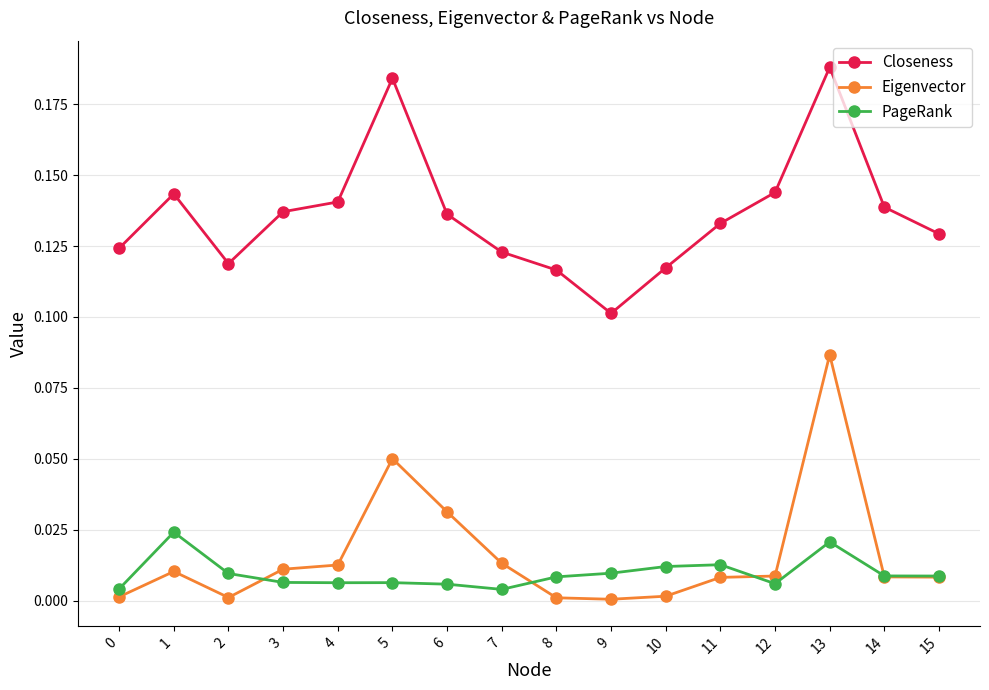

True or false: Eigenvector has a value of 0.0 at 3.

True